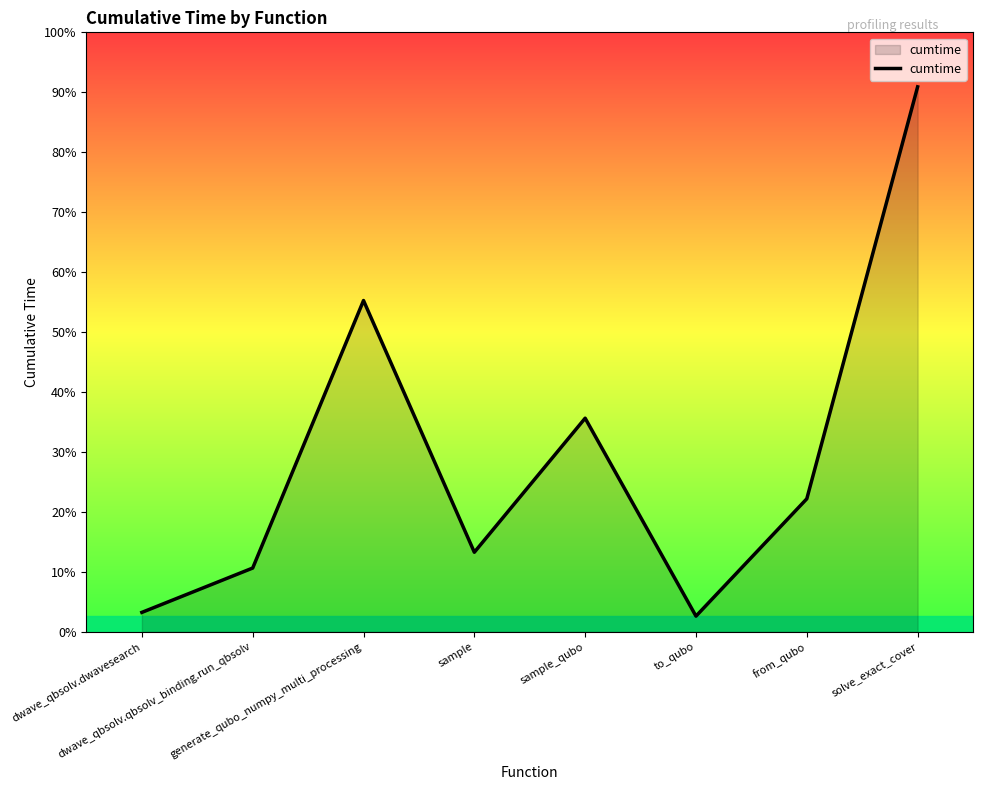

Does the chart display data point markers on the line(s)?

No